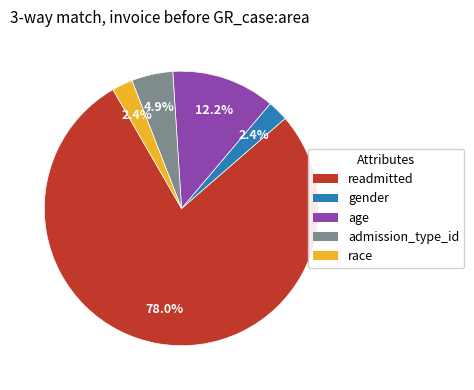

To the nearest percent, what portion does gender represent?

2%